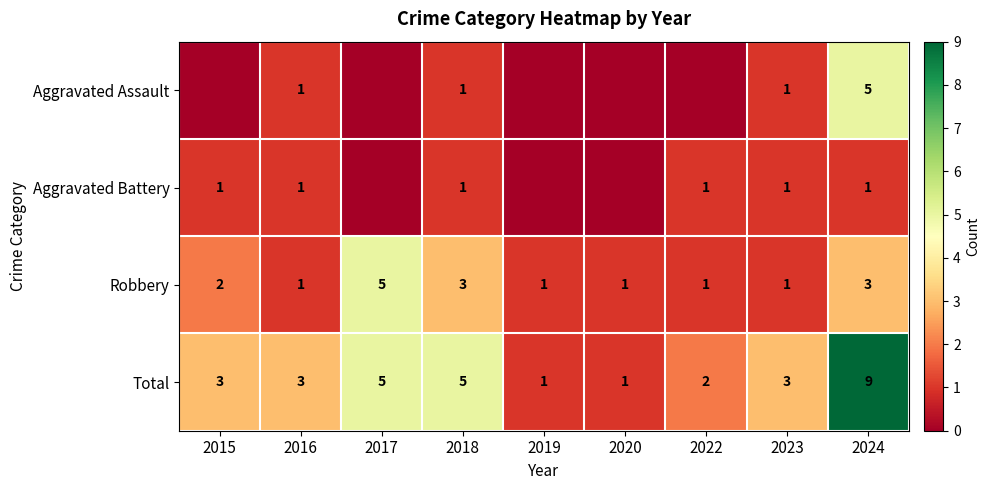

Count the Robbery values in the range 1 to 3.

8